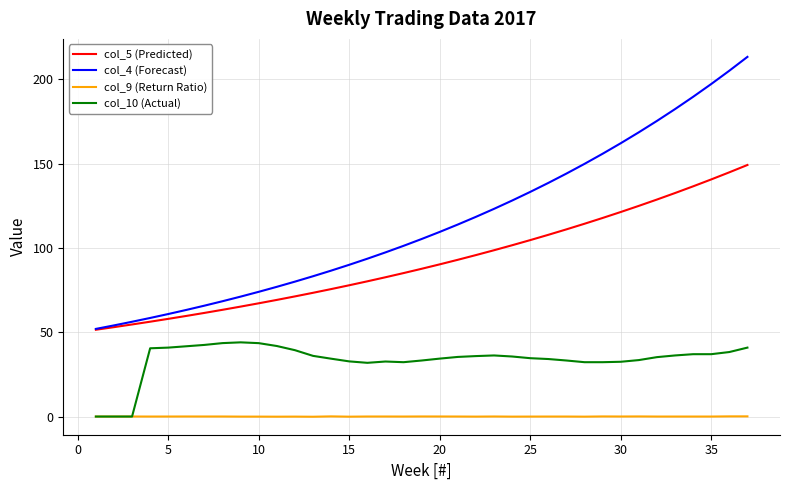

What is the minimum value for col_4 (Forecast)?

52.0